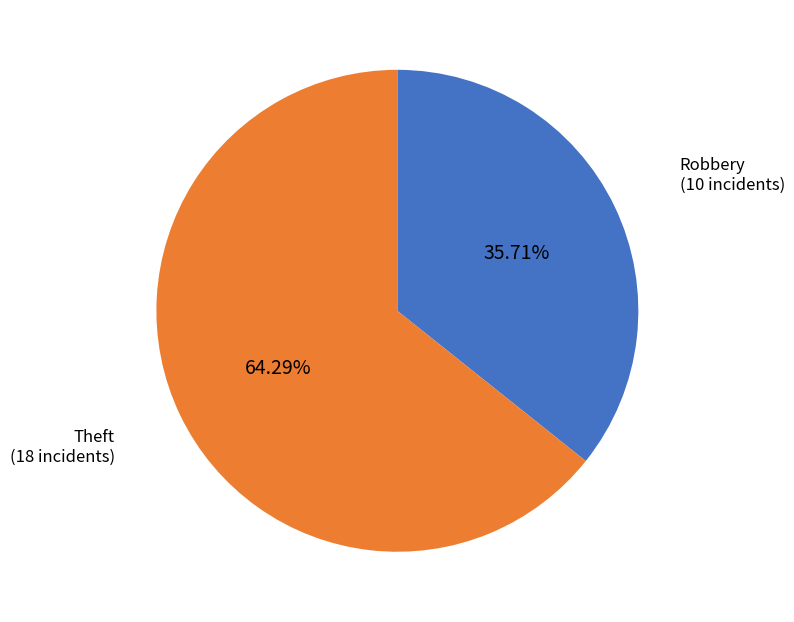

Approximately how many times larger is the value at Theft compared to Robbery?

1.8